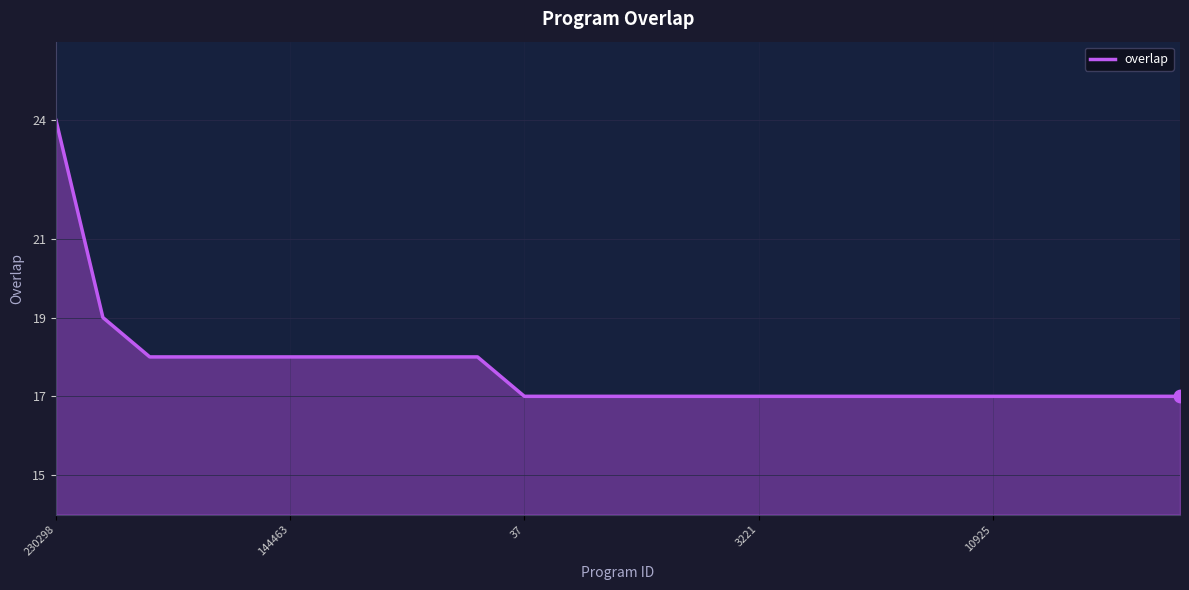

What is the smallest value displayed?

17